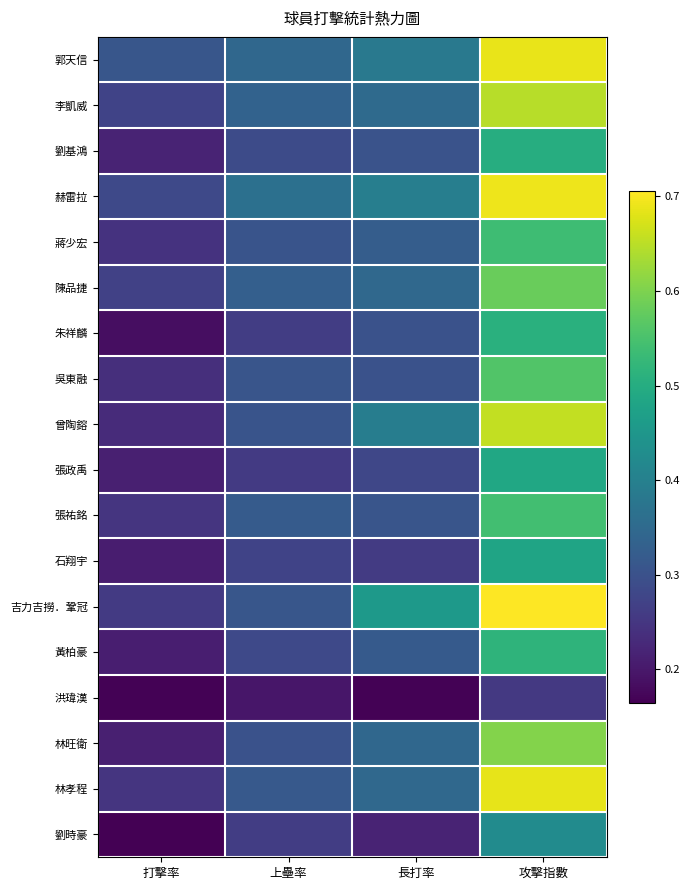

Rank the series by their maximum value, from highest to lowest.

吉力吉撈．鞏冠, 赫雷拉, 郭天信, 林孝程, 曾陶鎔, 李凱威, 林旺衛, 陳品捷, 吳東融, 張祐銘, 蔣少宏, 黃柏豪, 朱祥麟, 劉基鴻, 張政禹, 石翔宇, 劉時豪, 洪瑋漢